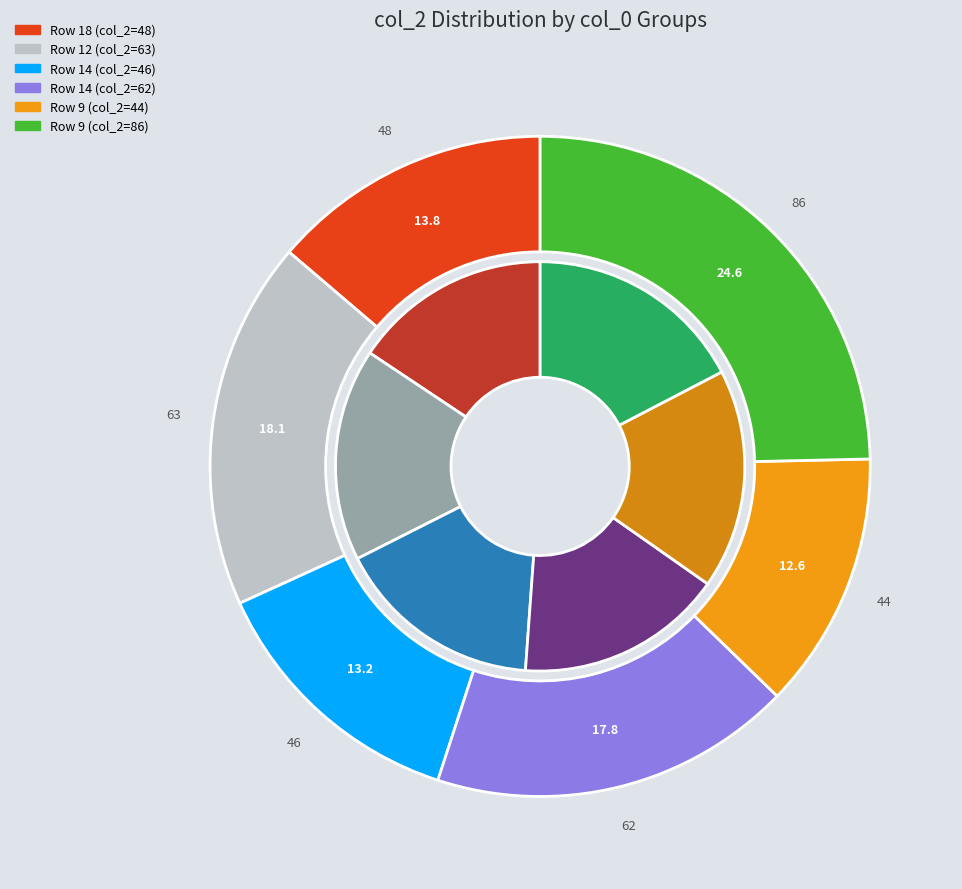

Which category has the smallest portion of the pie?

9